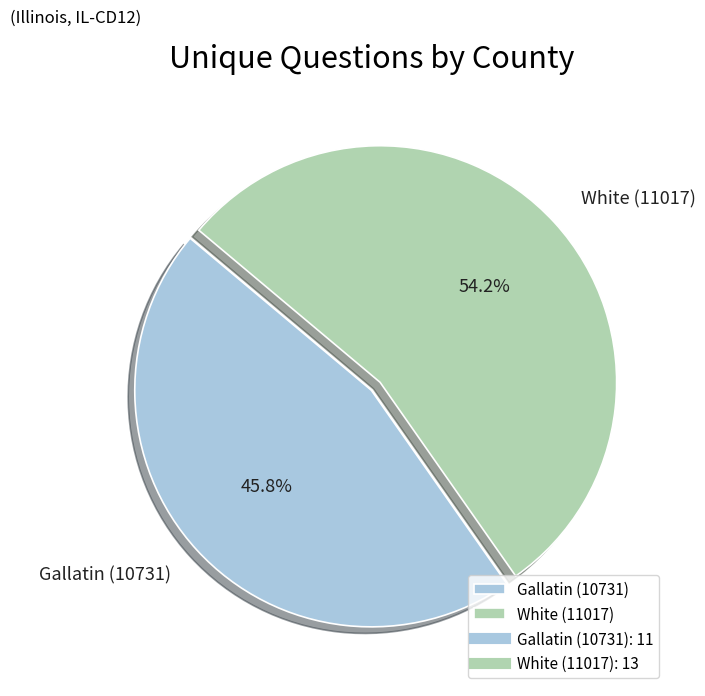

To the nearest percent, what is the difference between the largest and smallest slice percentages?

8%